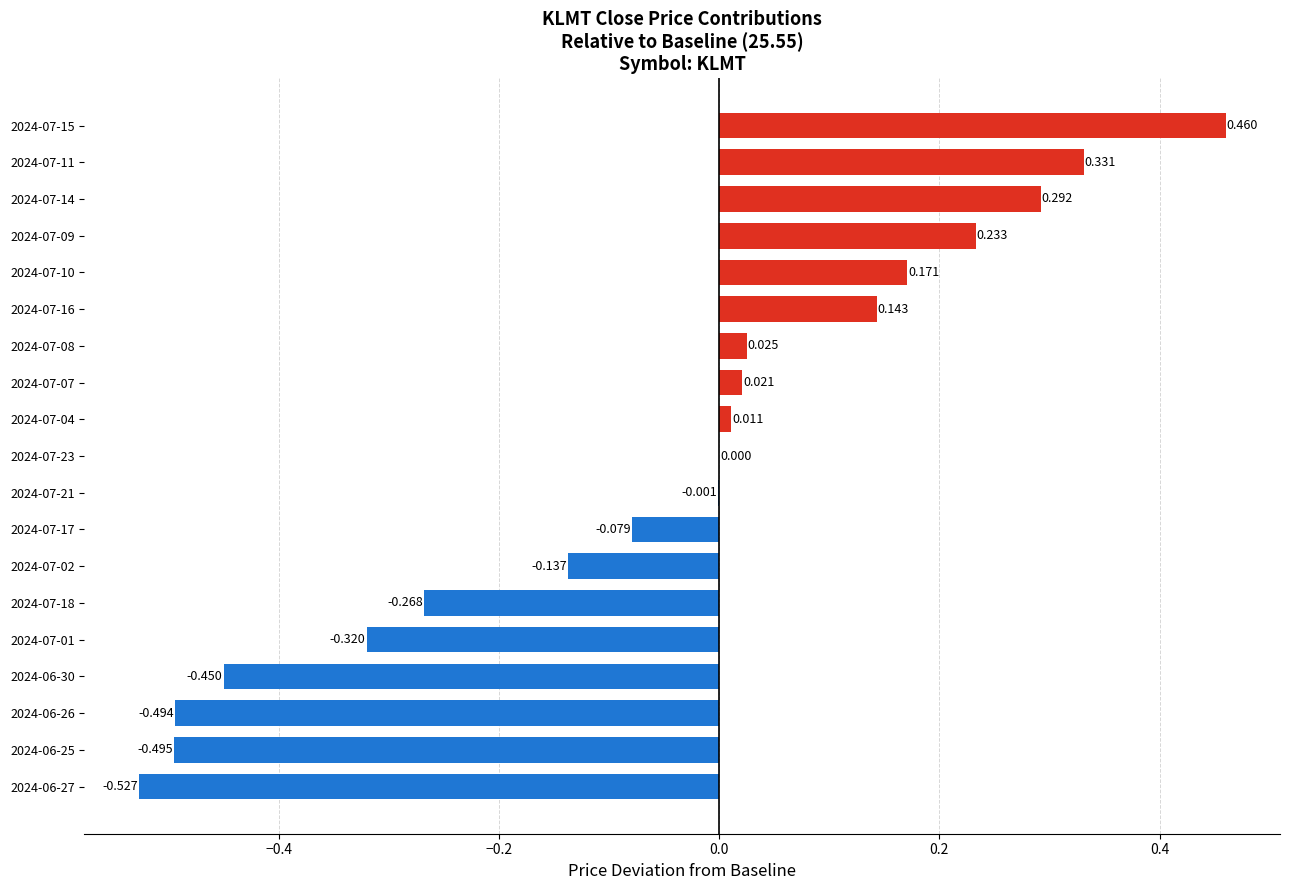

Where is the data nearest to the value 0?

2024-07-23